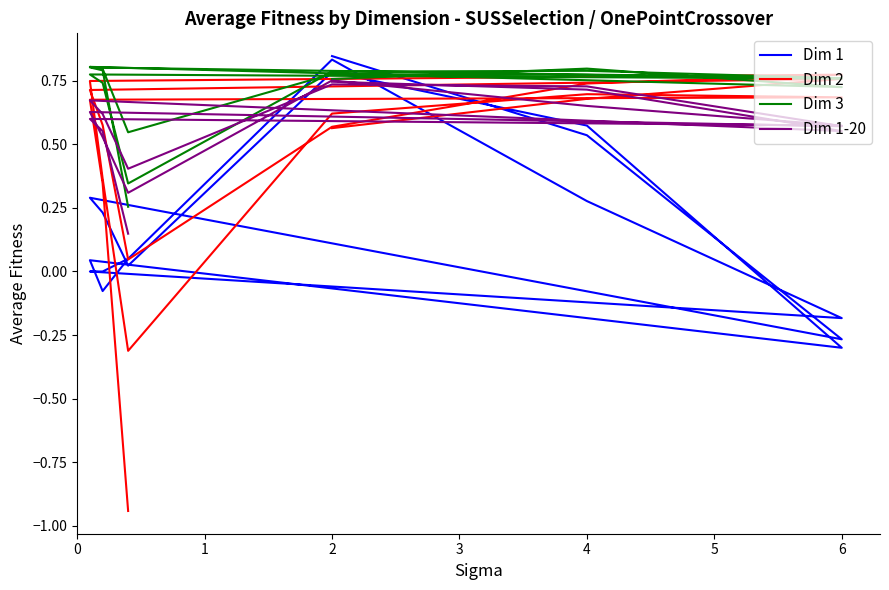

What is the minimum value shown in the chart?

-0.9